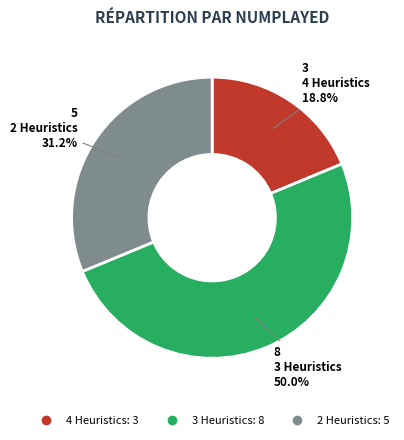

How many slices are in this pie chart?

3